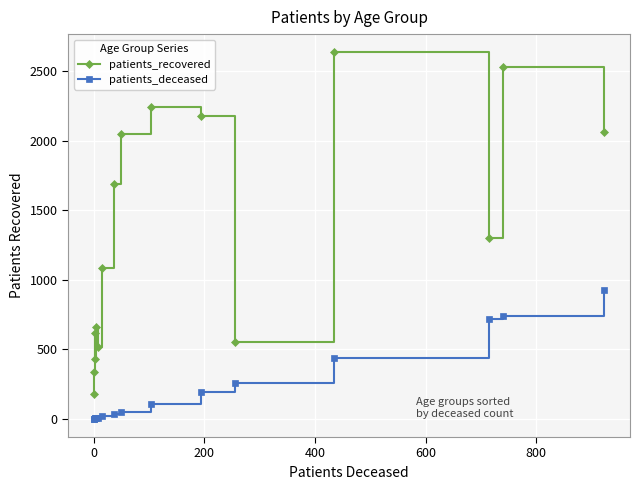

Which series has the widest spread of values?

patients_recovered